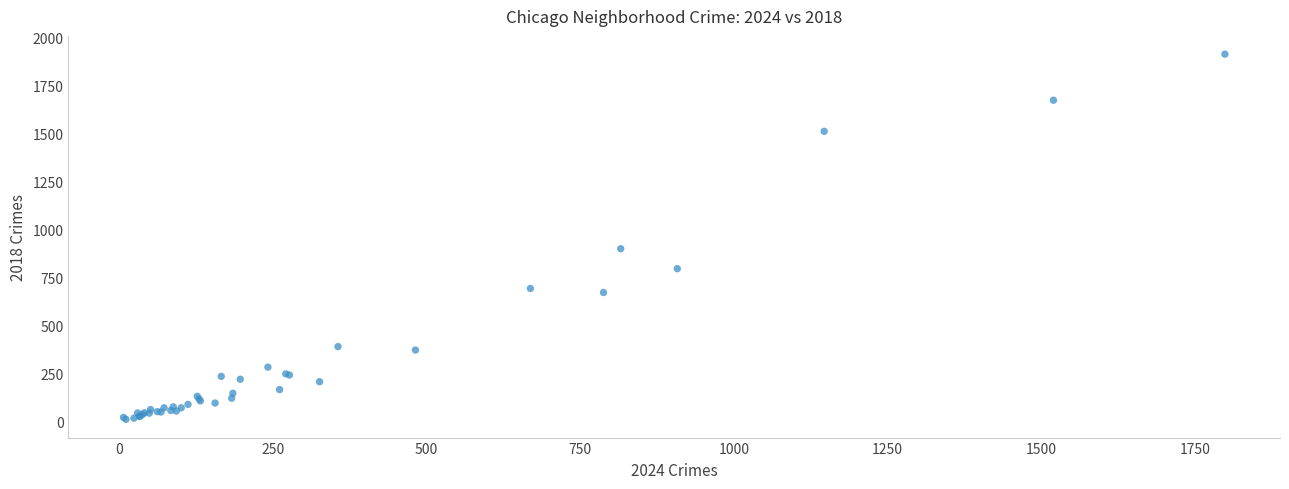

What Y value in the scatter plot is closest to 960?

898